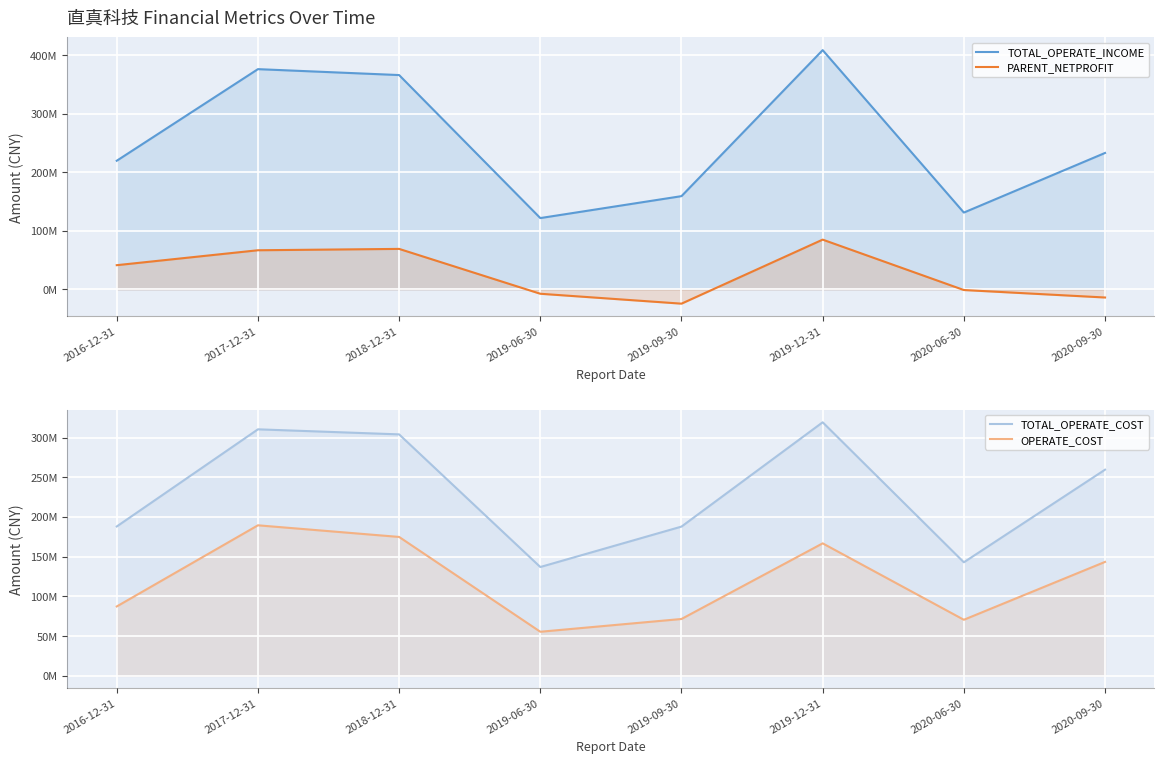

In PARENT_NETPROFIT, how many points are lower than both neighbors (excluding endpoints)?

1